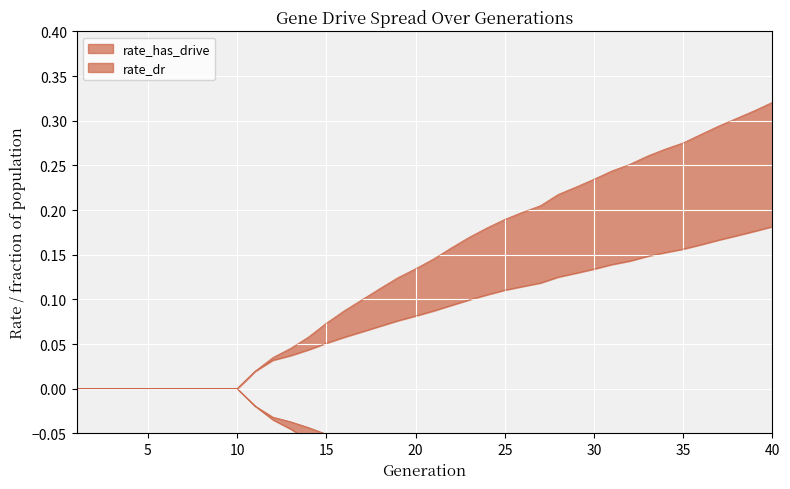

At how many categories does at least one series exceed 0?

30